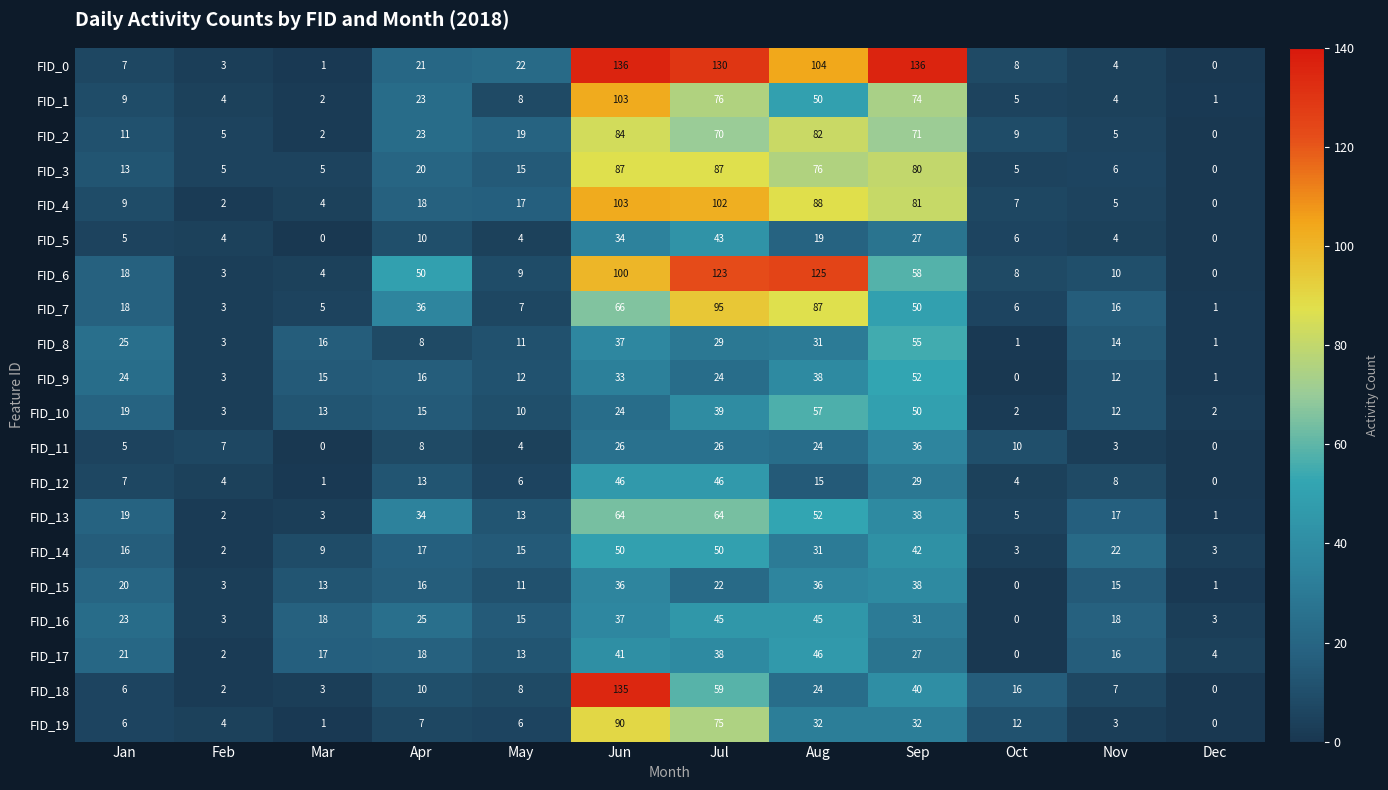

Rank the categories by FID_18 value from highest to lowest.

Jun, Jul, Sep, Aug, Oct, Apr, May, Nov, Jan, Mar, Feb, Dec